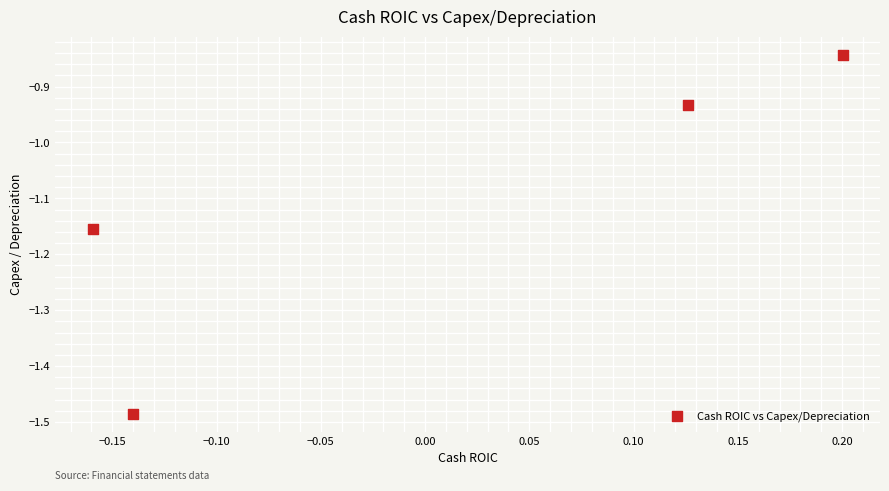

What is the average Y value?

-1.1